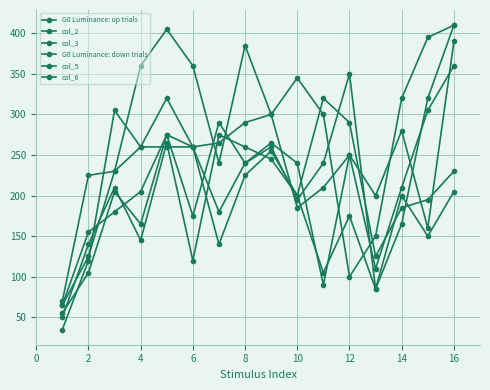

Does the chart have visible grid lines?

Yes